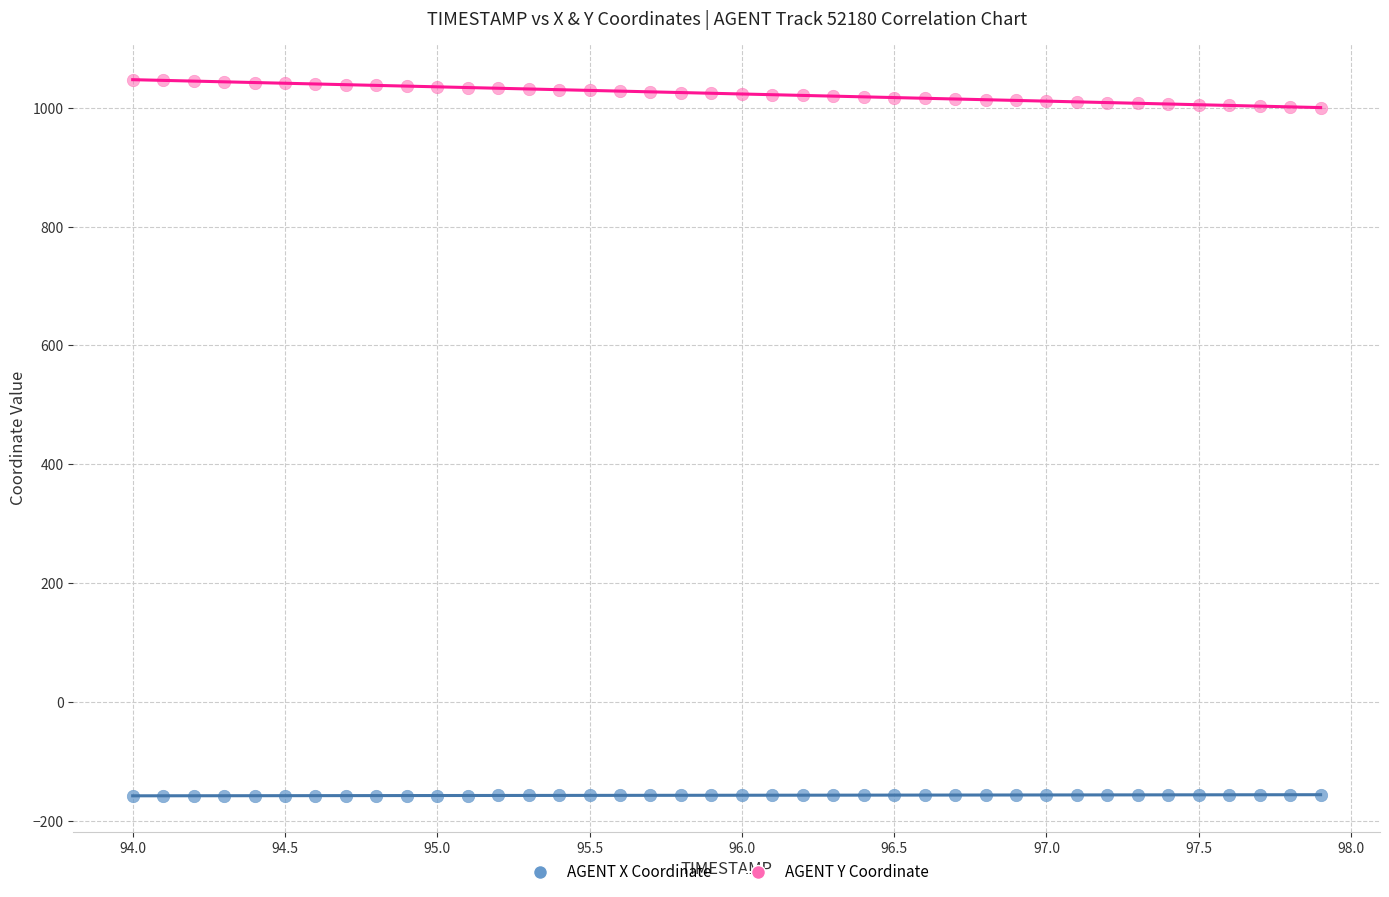

Across all data points, what is the range of X values (max minus min)?

3.9